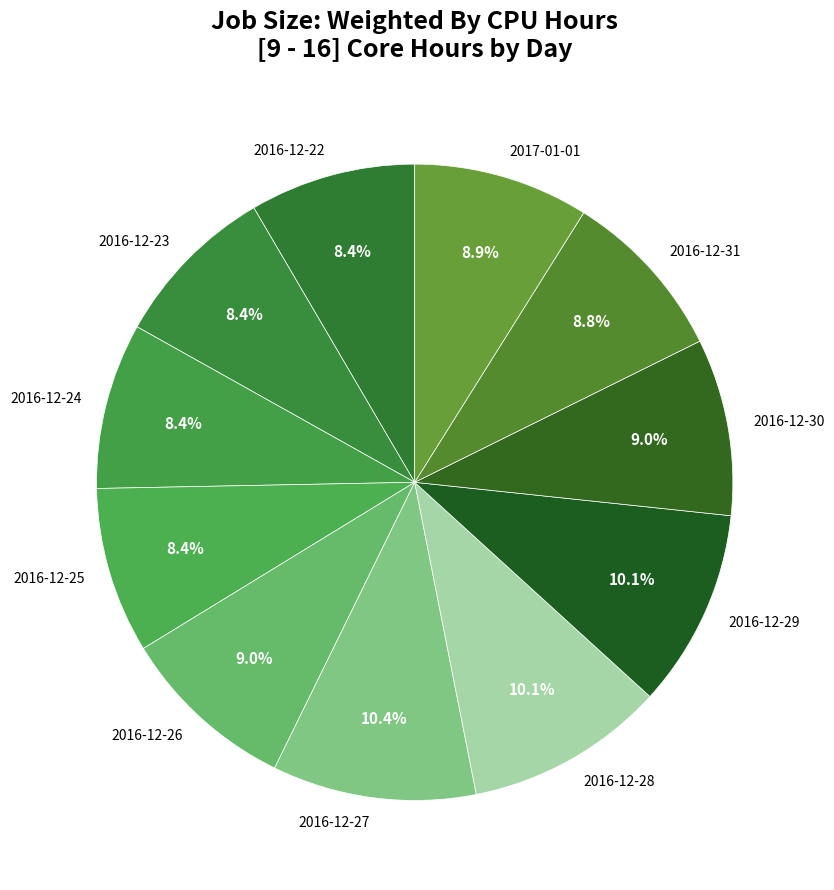

Is there a majority slice in this chart?

No